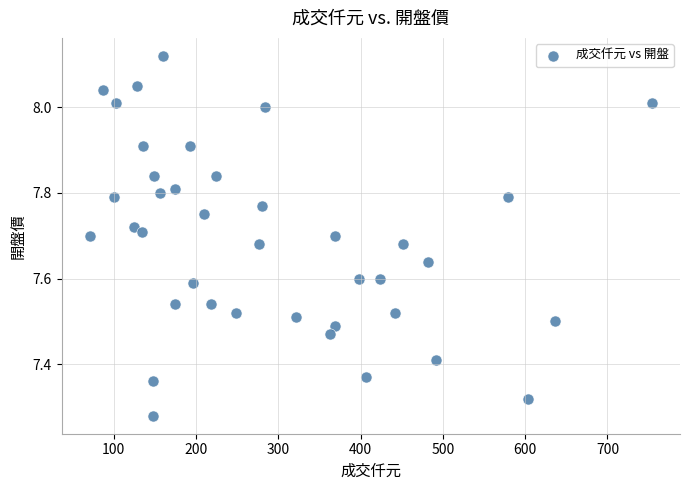

What is the range of X values (max minus min)?

683.0